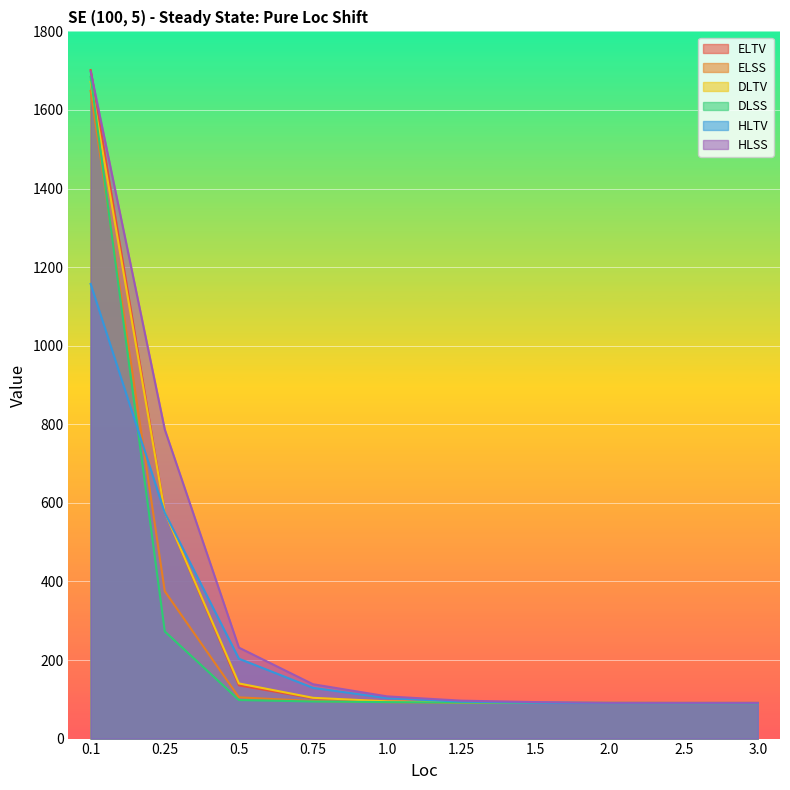

Does the chart display data point markers on the line(s)?

No